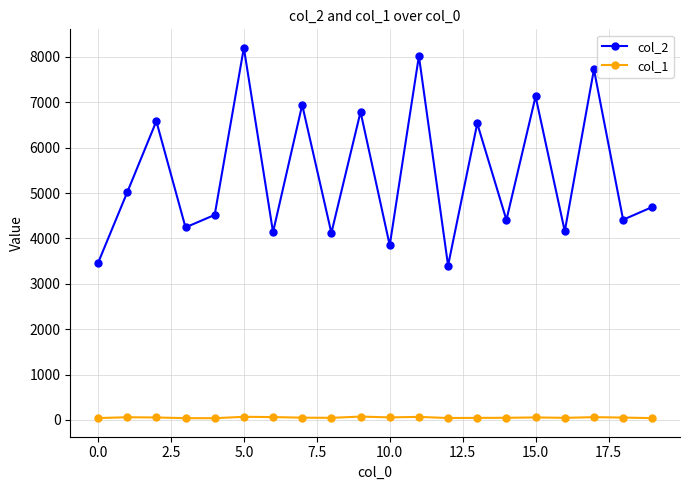

List the series in order of their overall mean, lowest first.

col_1, col_2